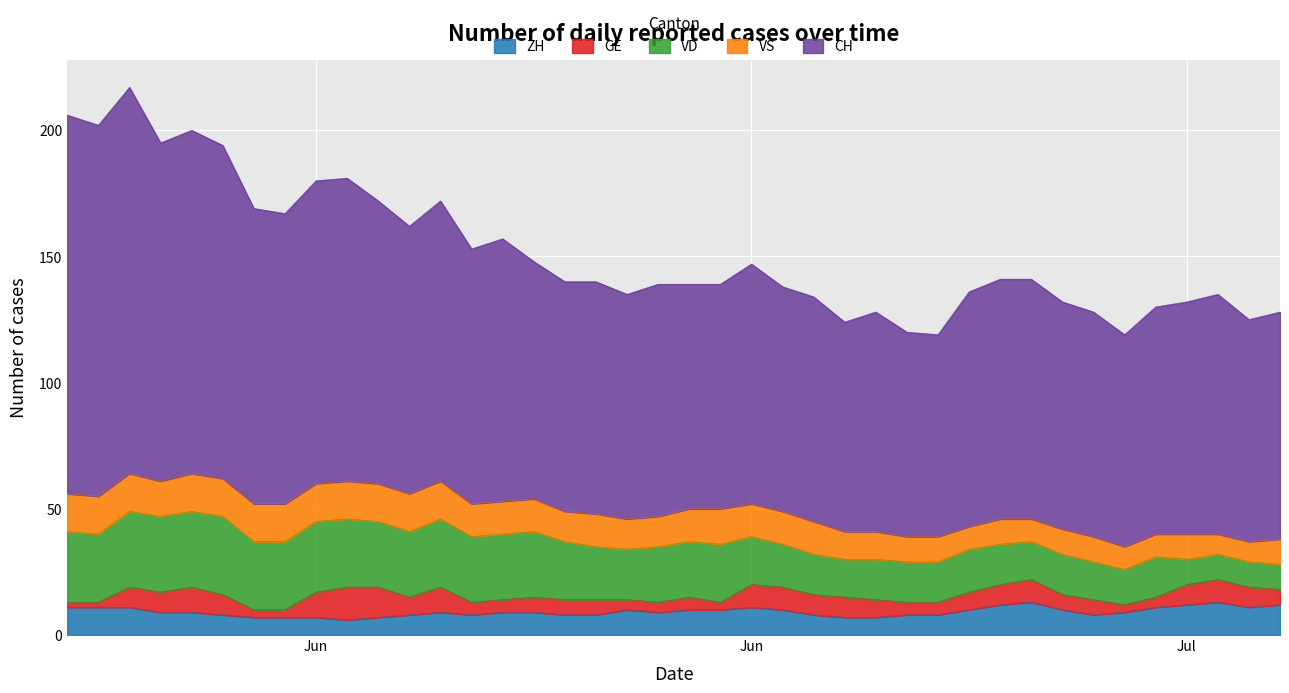

Which series has the largest range (max minus min)?

CH